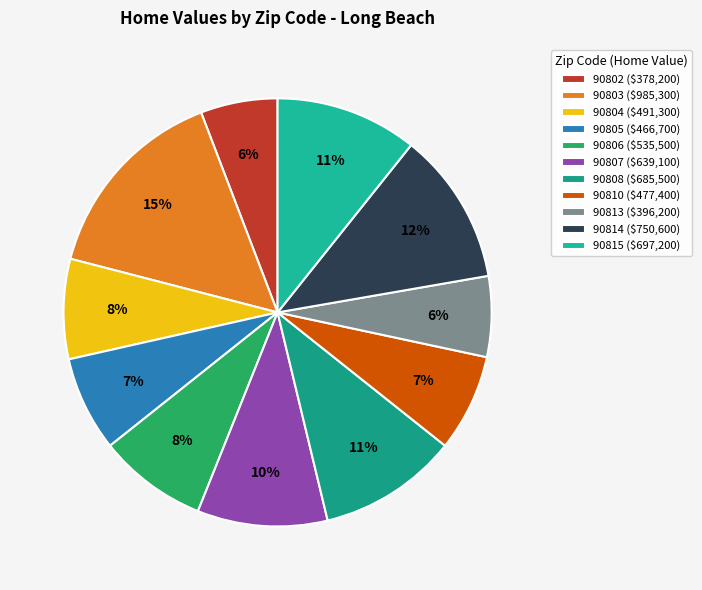

Rank the categories by value from highest to lowest.

90803, 90814, 90815, 90808, 90807, 90806, 90804, 90810, 90805, 90813, 90802